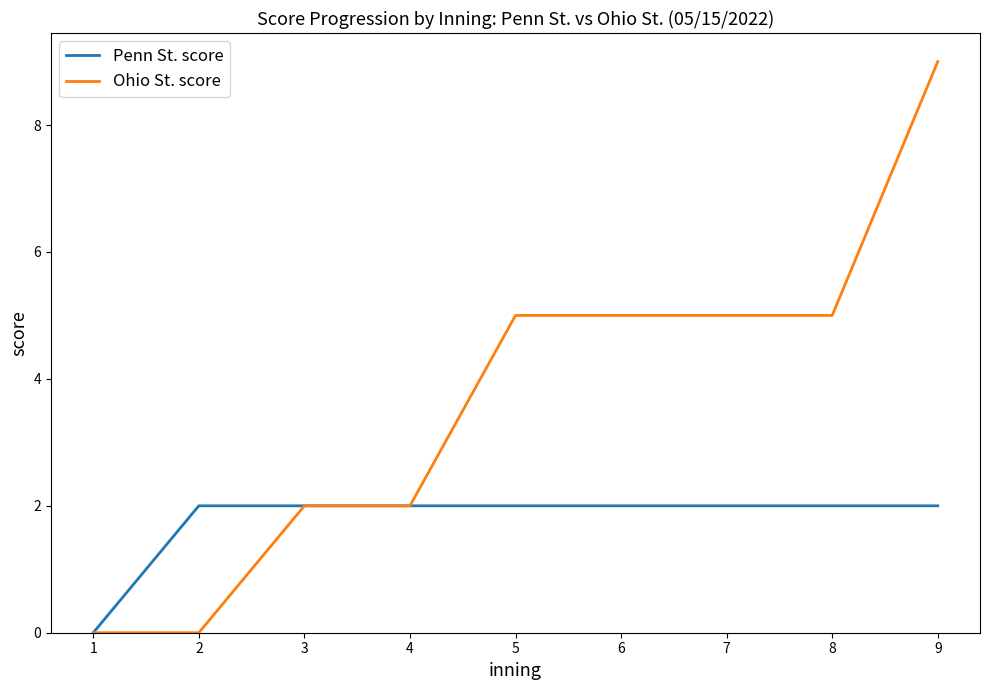

At 6, list the series in order from largest to smallest.

Ohio St. score, Penn St. score